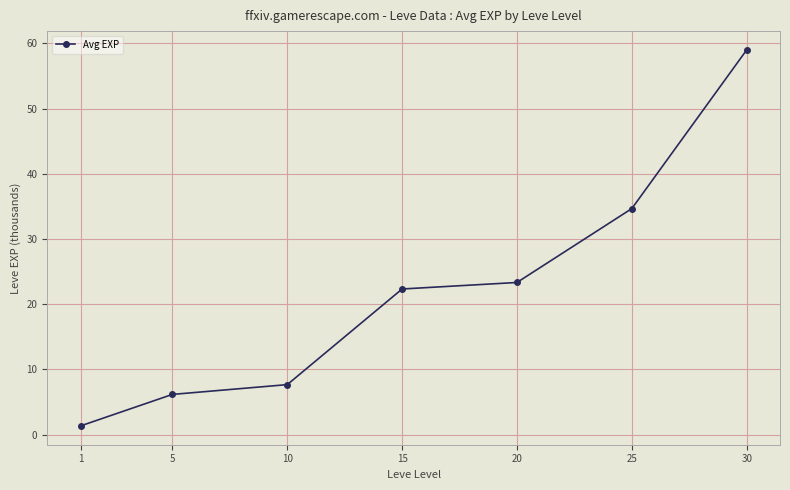

True or false: there are more than 0 points higher than both neighbors.

False